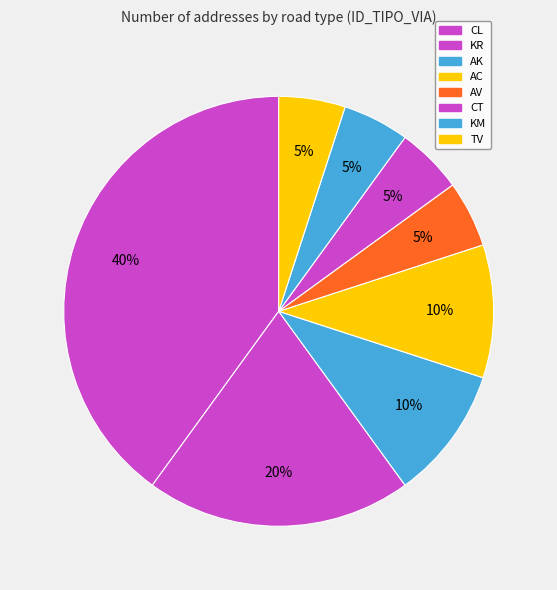

Which slice is the largest?

CL